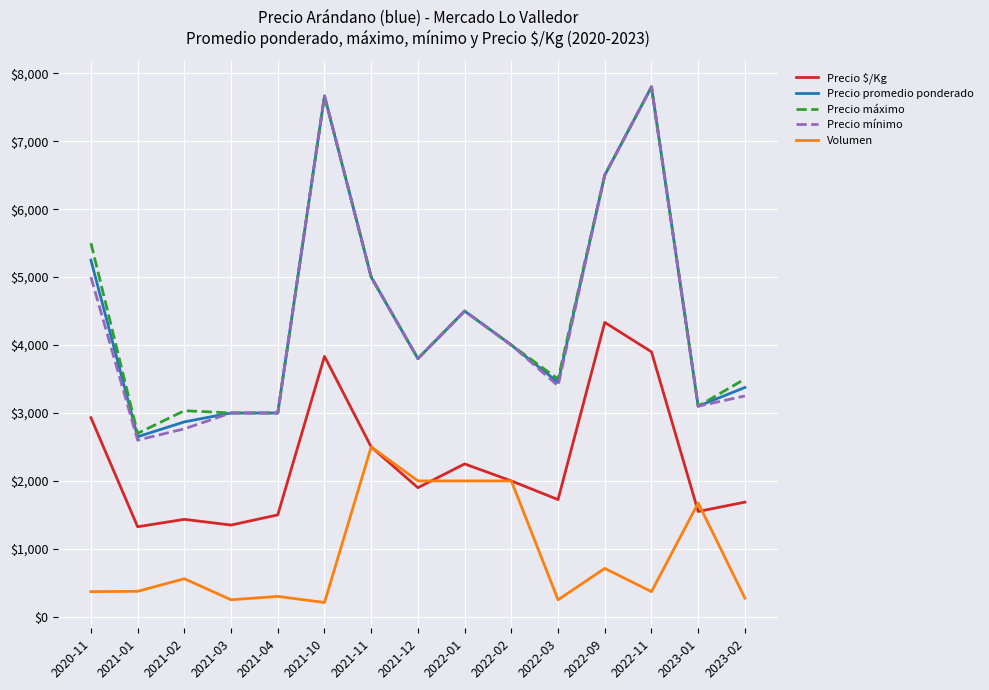

What is the total value across all series at 2021-04?

10800.0